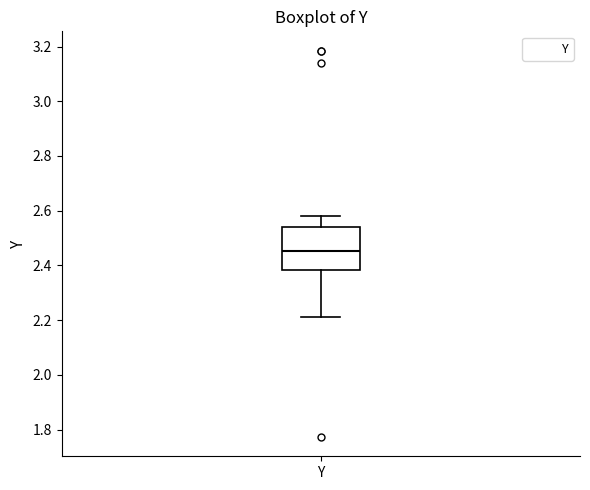

Read this box plot against the y-axis: the position of the median line, the range covered by the box, and the ends of both whiskers. The values are not printed on the chart, so give them approximately, as read against the axis.

median 2.46, box 2.38 to 2.54, whiskers 2.22 to 2.58